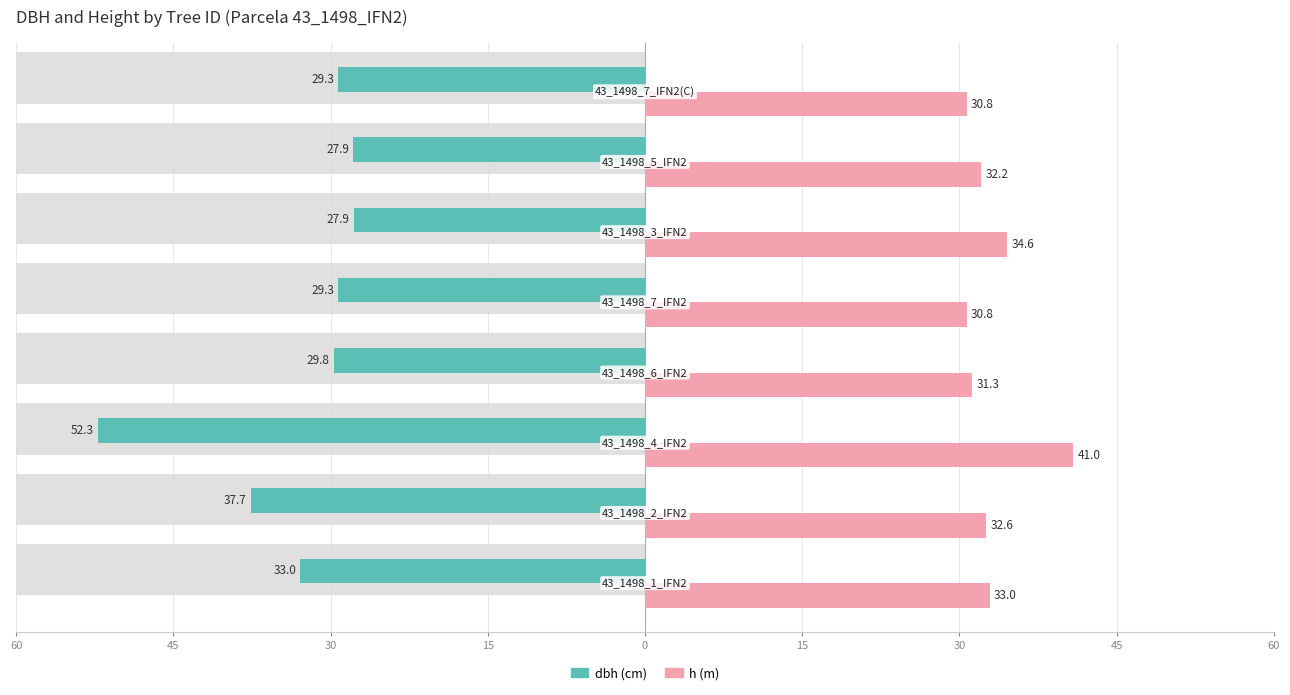

What is the average value of the h series?

33.3